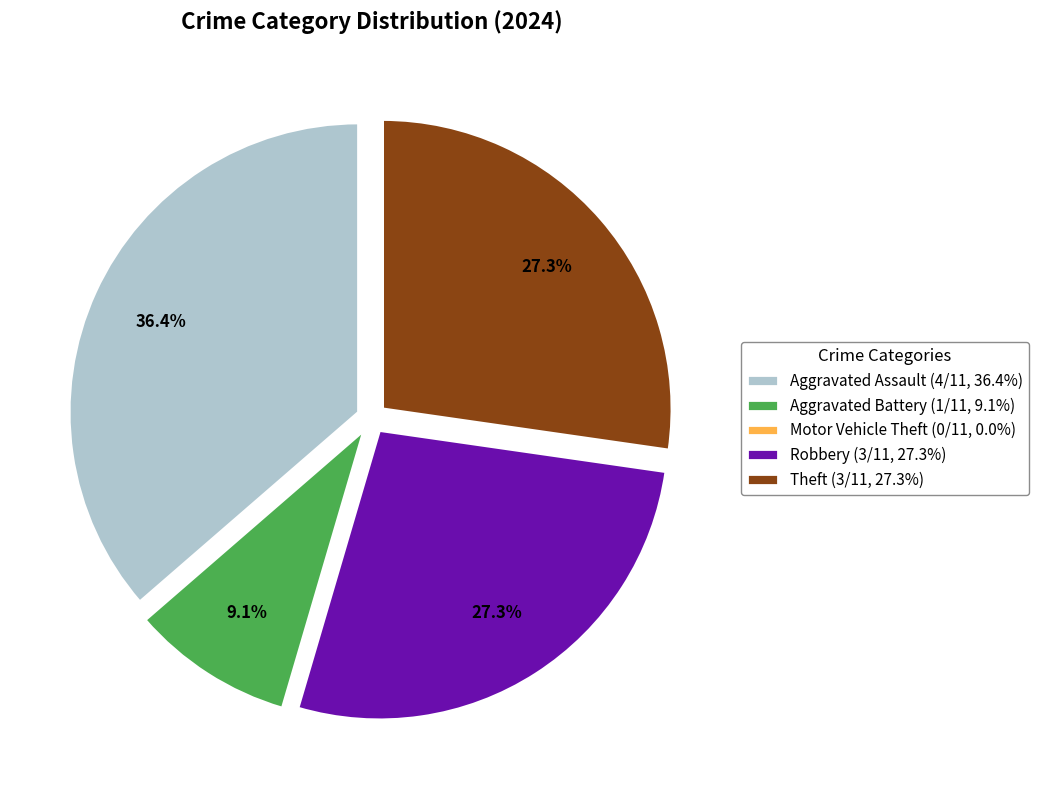

Between Aggravated Battery and Aggravated Assault, which is larger?

Aggravated Assault